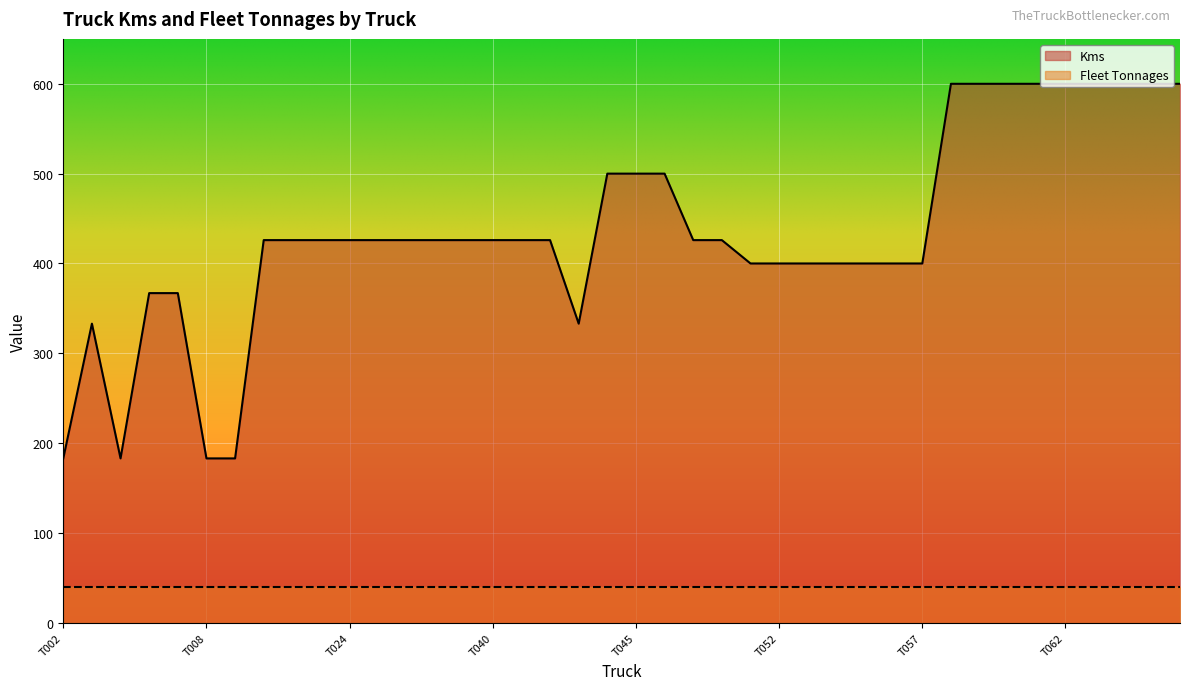

What is the value of the 39th point from the left?

600